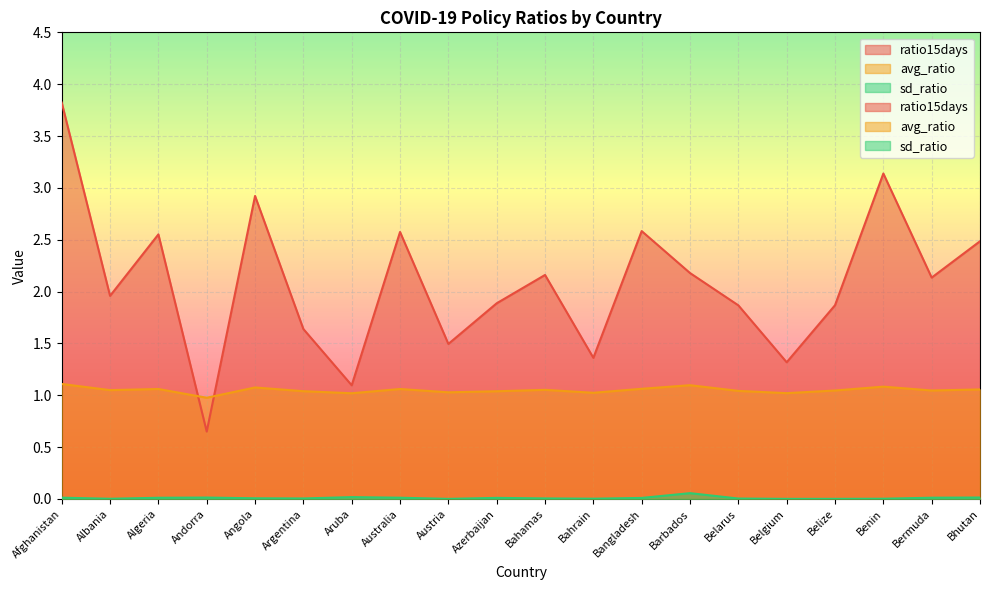

At how many categories does at least one series exceed 1?

19